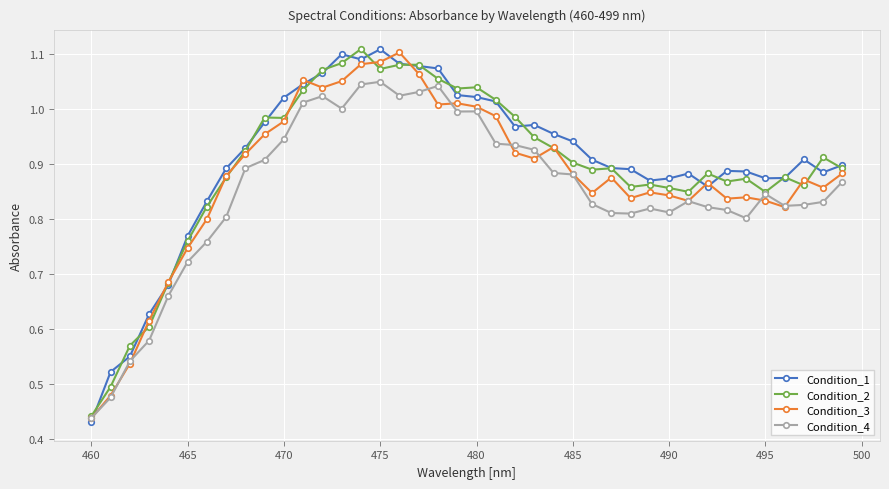

How many lines are shown in the chart?

4